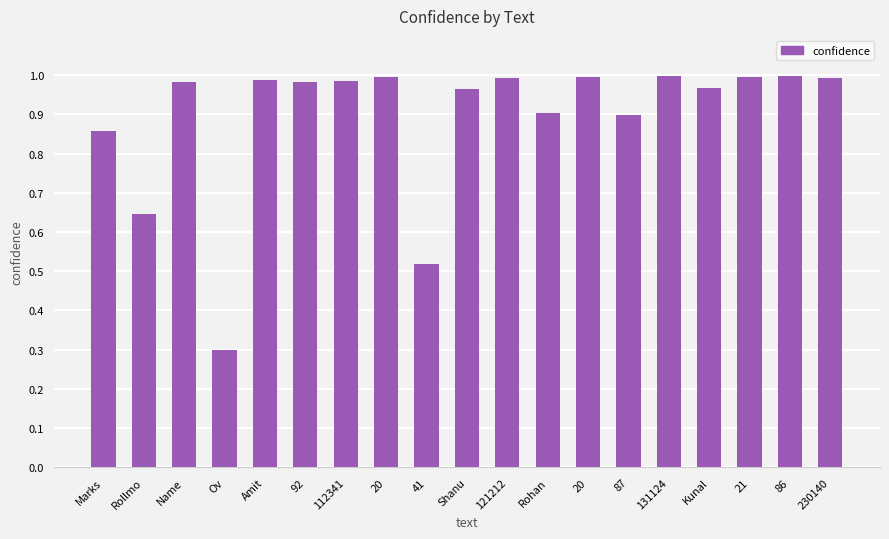

List the labels in order of value, largest first.

86, 131124, 20, 21, 20, 230140, 121212, Amit, 112341, 92, Name, Kunal, Shanu, Rohan, 87, Marks, Rollmo, 41, Ov